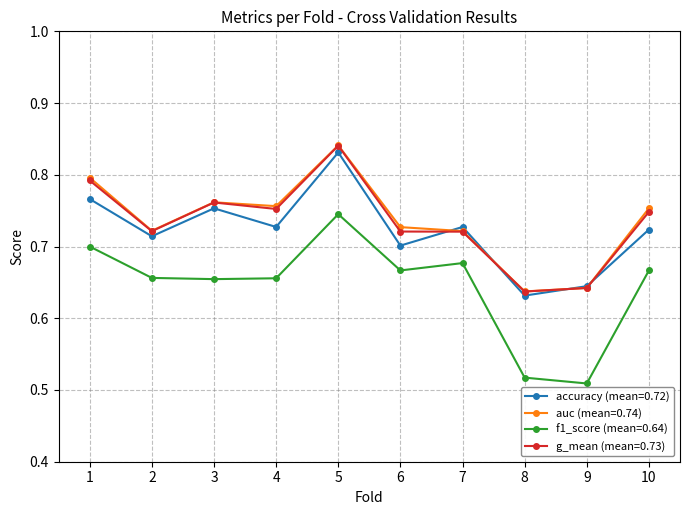

True or false: accuracy (mean=0.72) and f1_score (mean=0.64) cross at least once.

False